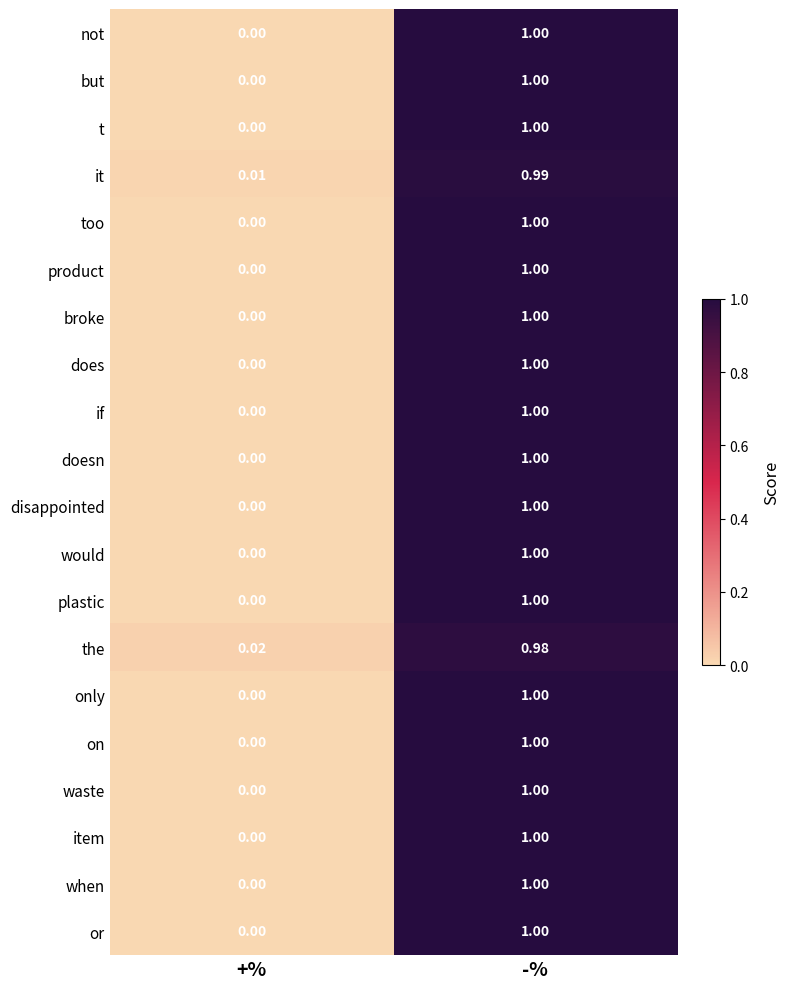

At which label is on closest to 0?

+%